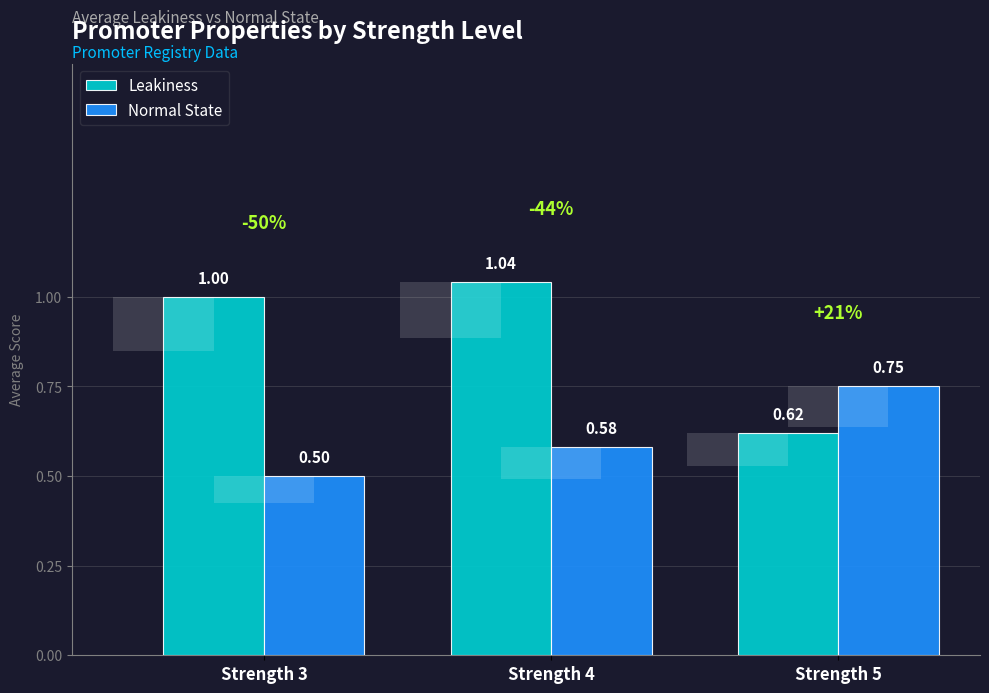

Which series has the largest total across all categories?

Leakiness